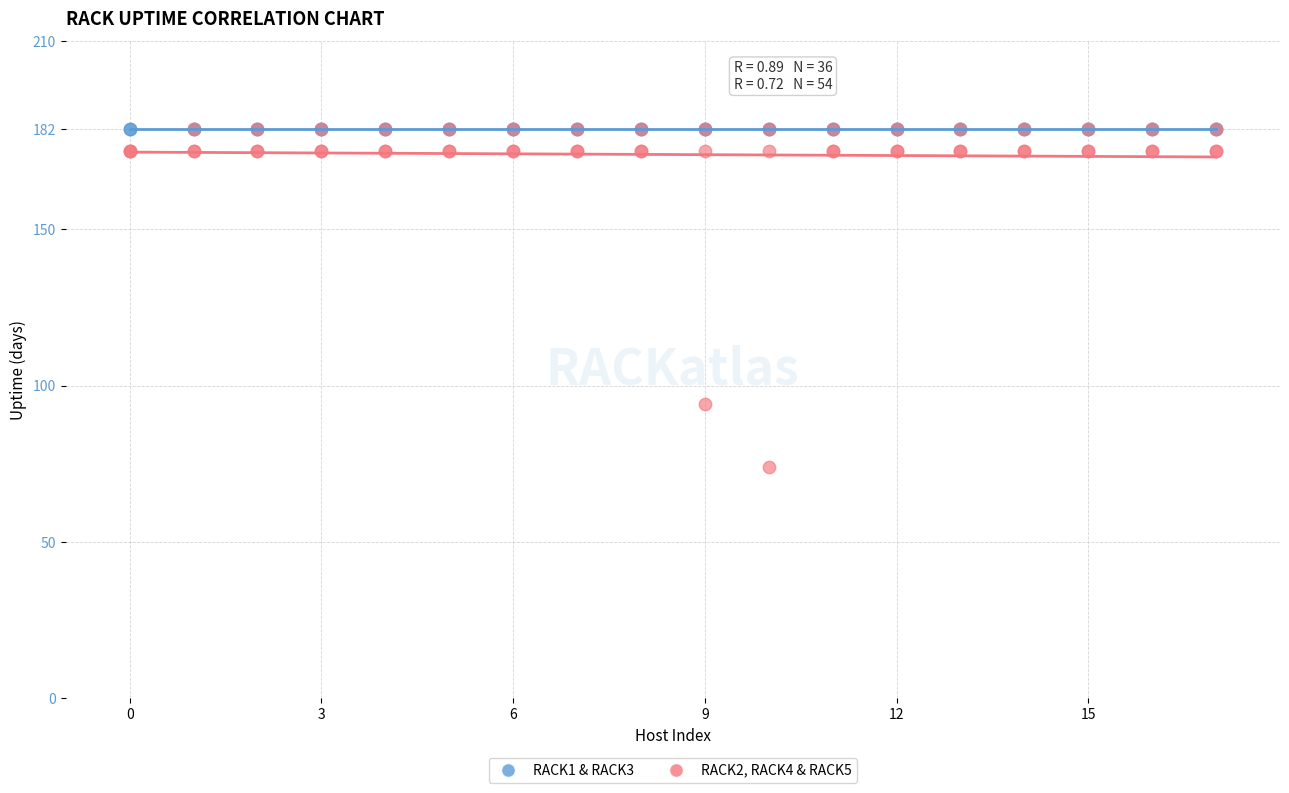

Which series reaches the minimum Y coordinate?

RACK2, RACK4 & RACK5